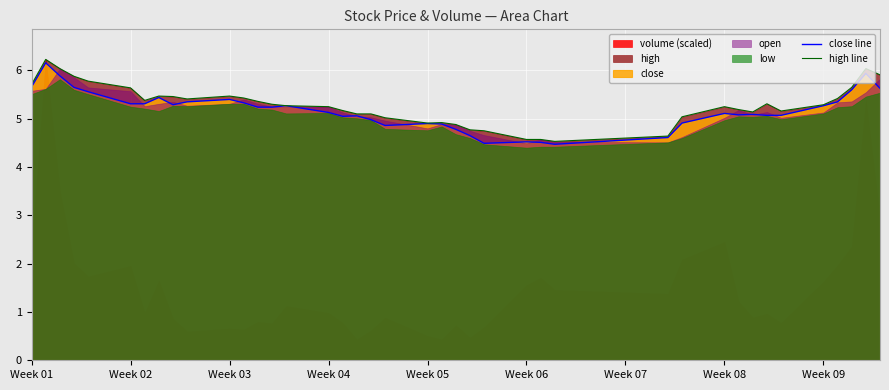

True or false: high line has a value of 1.3 at Week 06.

False